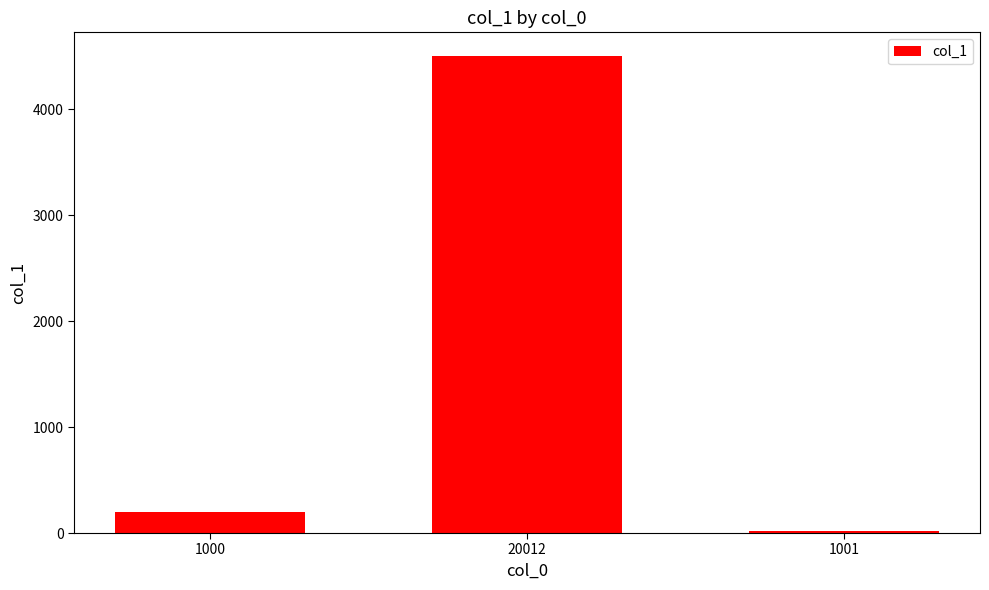

The chart shows a value of 200 at 1000. True or false?

True